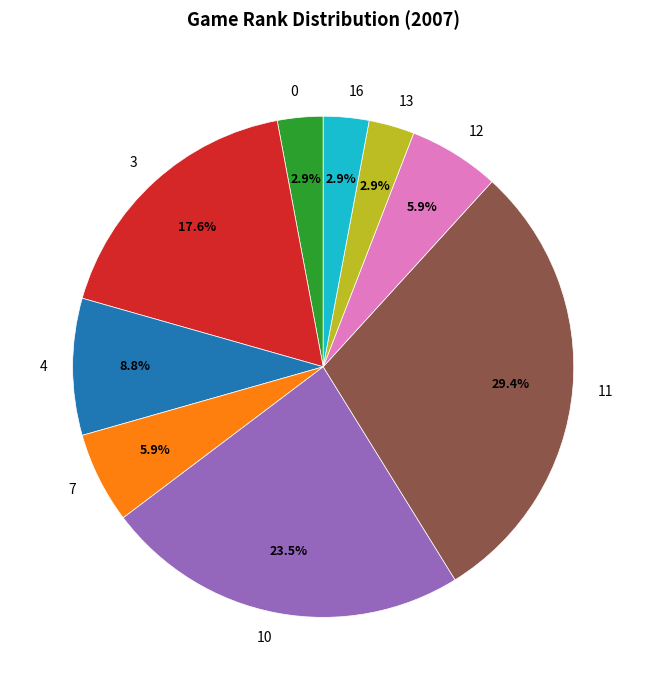

How many slices are in this pie chart?

9